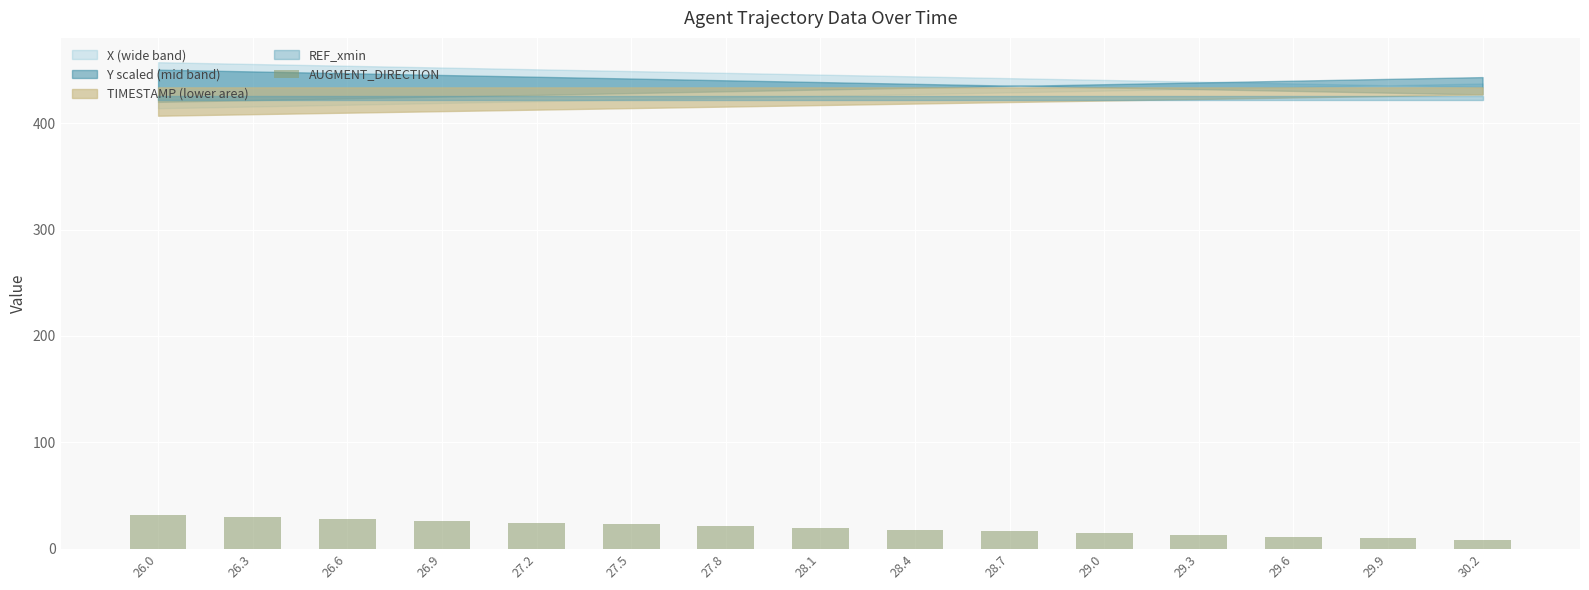

Between 28.1 and 26.3, which is larger?

26.3